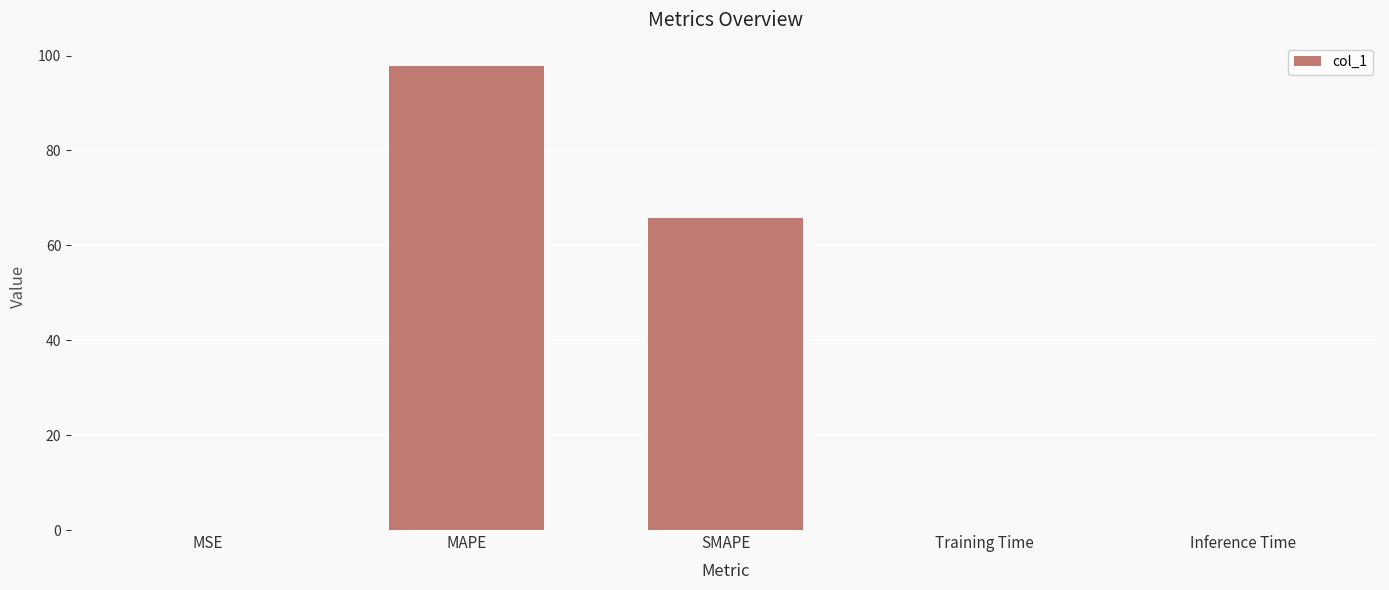

How many series are shown in this chart?

1